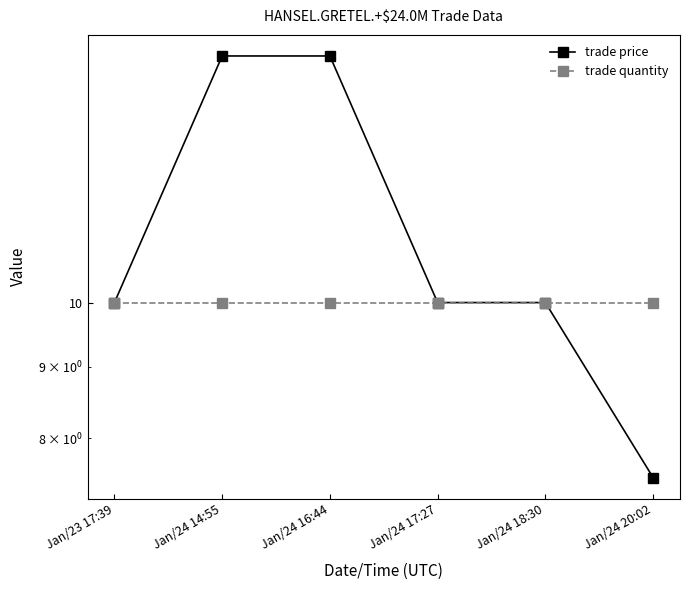

What is the average value of the trade price series?

11.2